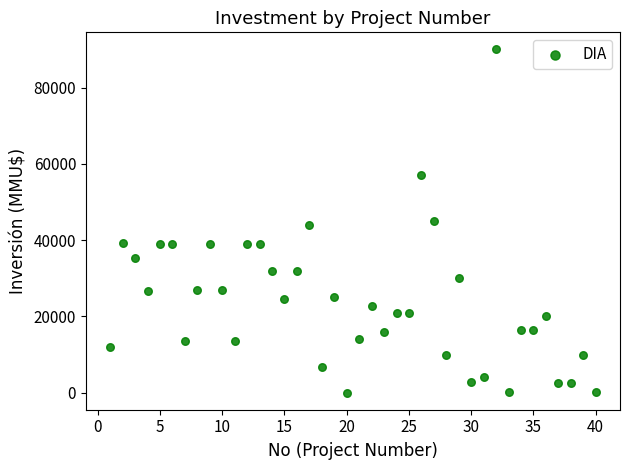

What is the range of Y values (max minus min)?

89971